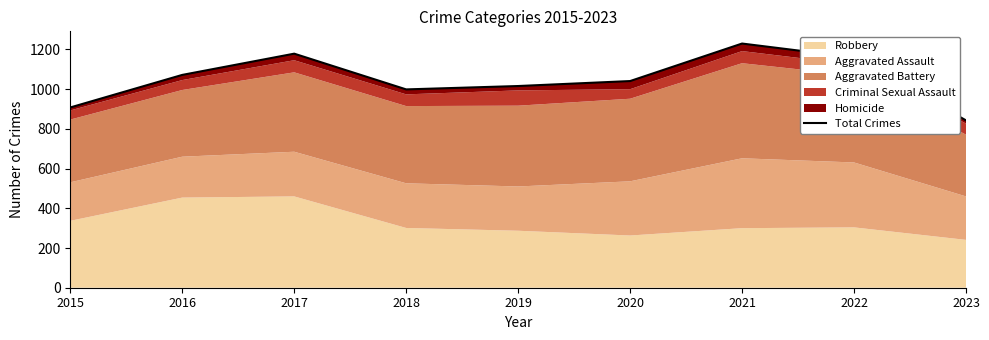

How many interior local peaks (higher than both neighbors) does the data have?

2